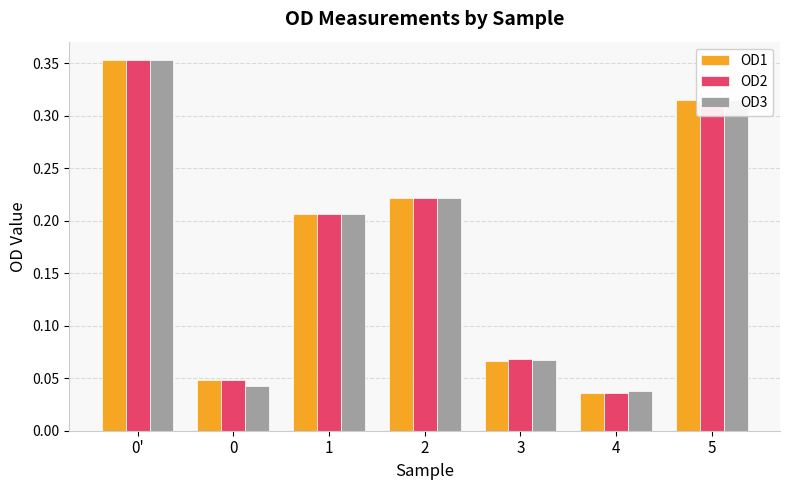

What is the label of the 5th bar from the left?

3